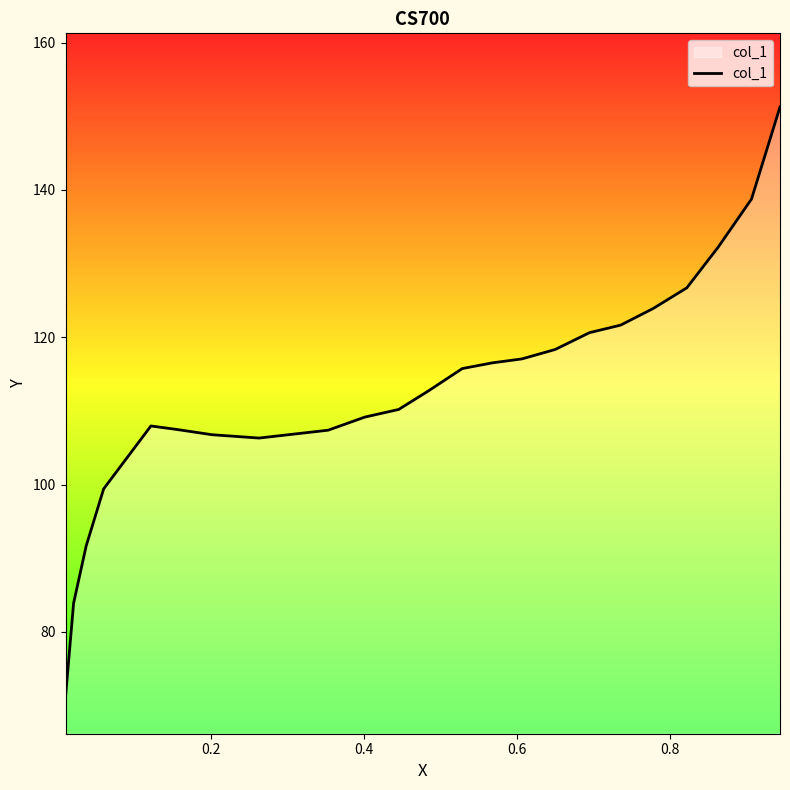

True or false: the data has more than 1 interior local peaks.

False